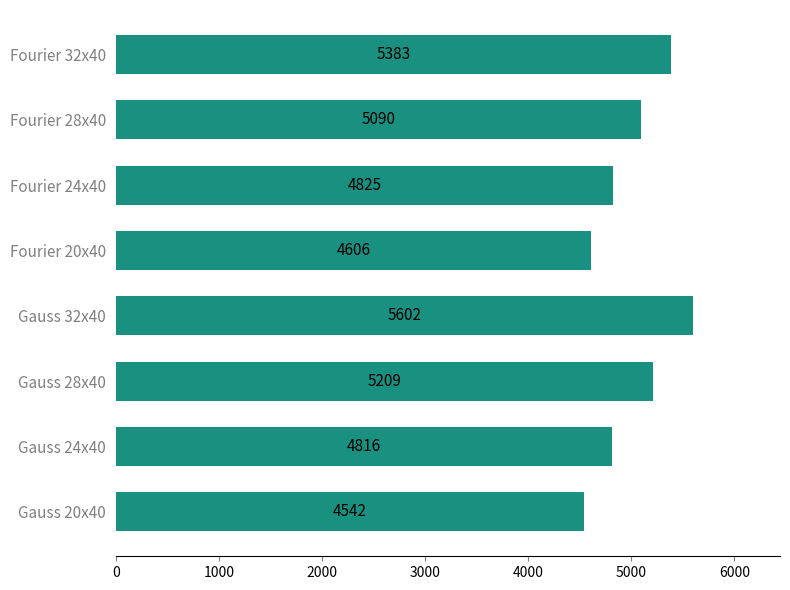

Where is the data nearest to the value 5072?

Fourier 28x40